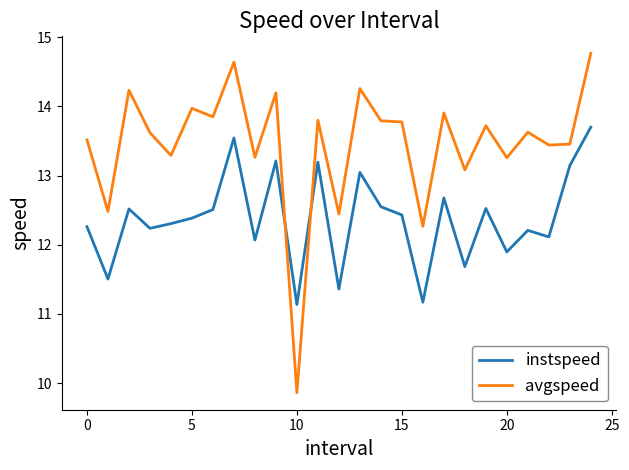

What is the difference between the maximum and minimum values in the avgspeed series?

4.9